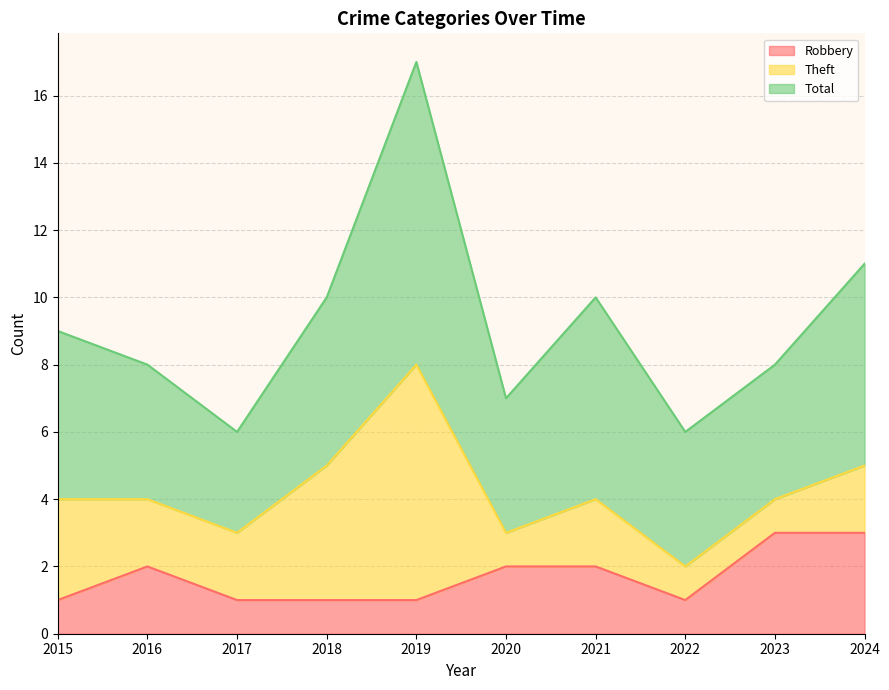

What is the difference between the second highest and minimum values in the Theft series?

3